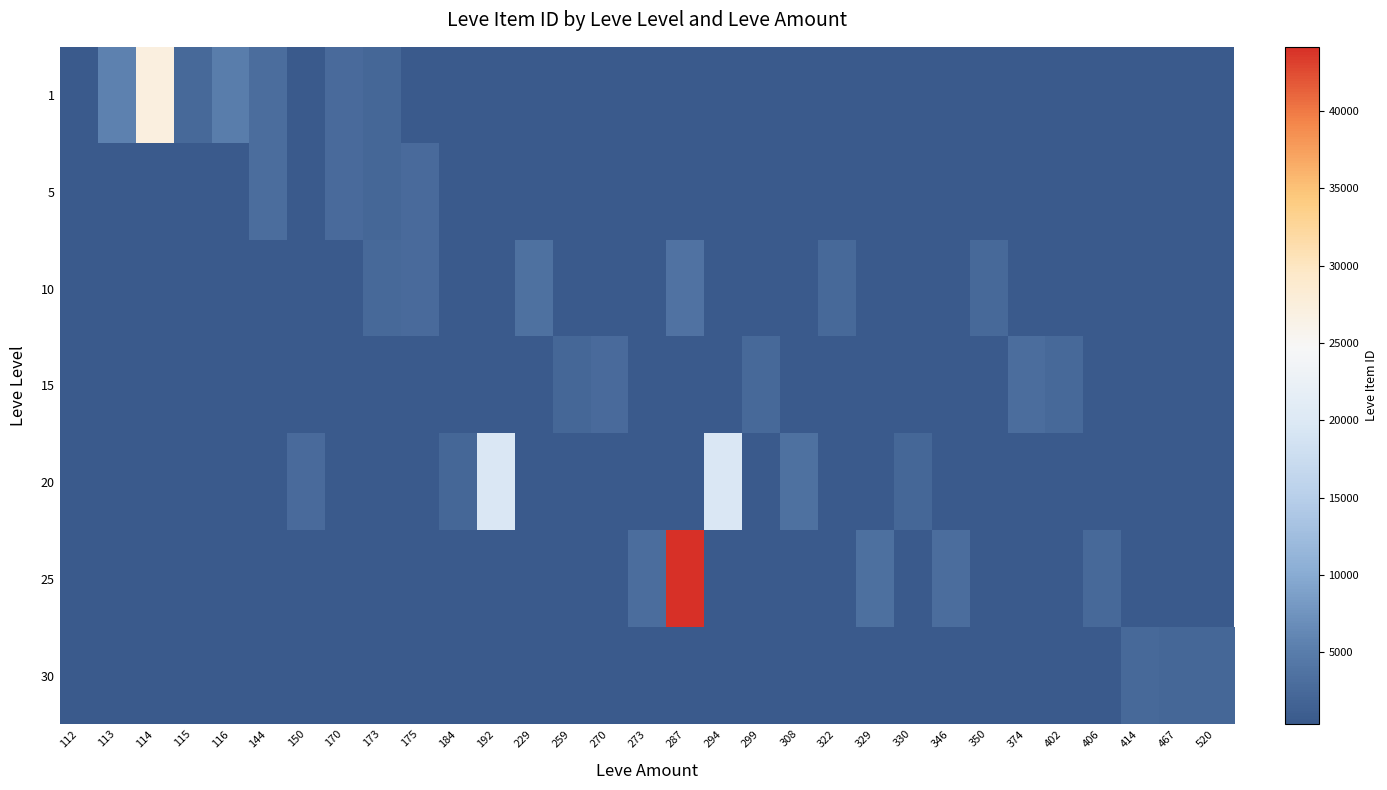

What is the minimum value shown in the chart?

383.1